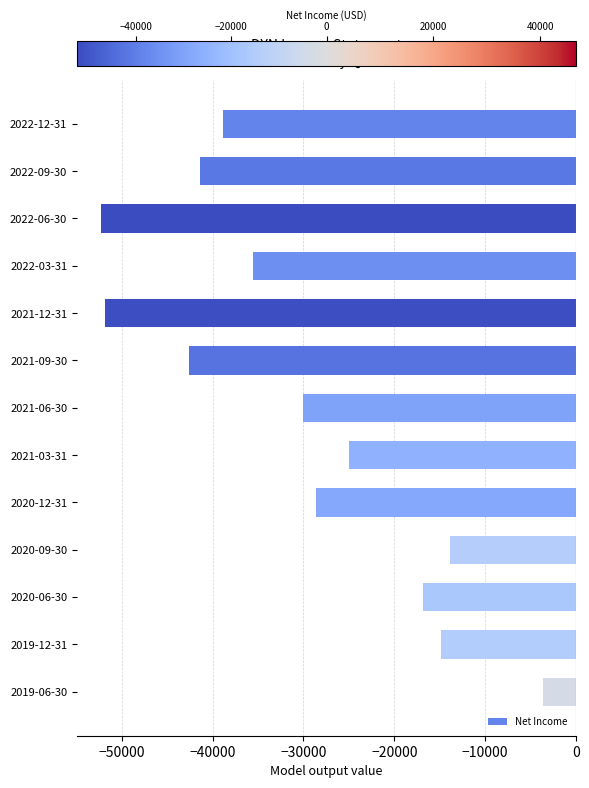

Reading top to bottom, extract all data points from this chart.

-38800	-41400	-52300	-35600	-51800	-42600	-30000	-25000	-28600	-13900	-16900	-14900	-3600